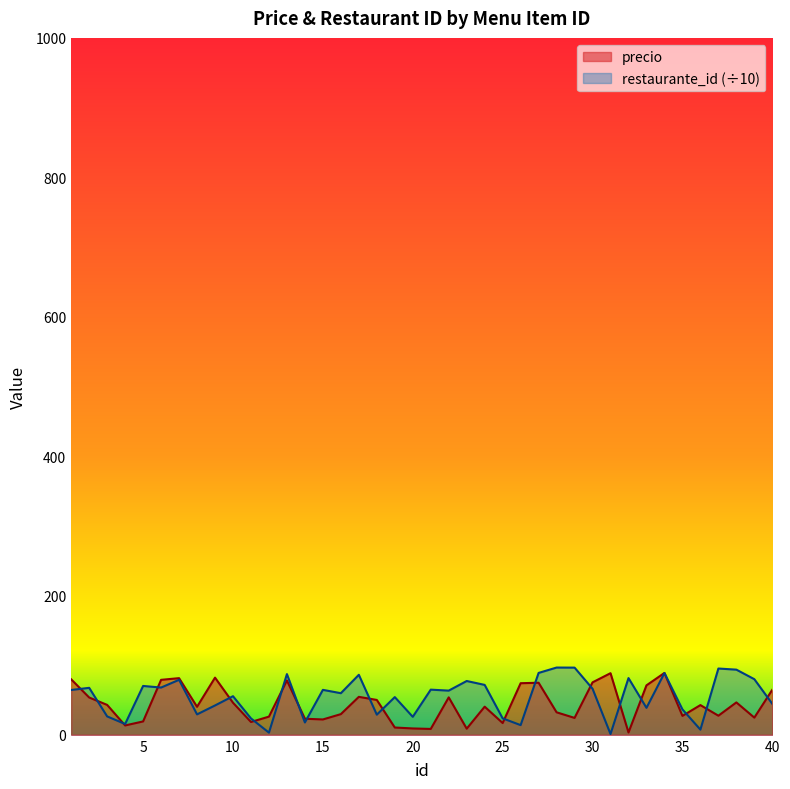

What is the lowest value of the precio series?

3.4